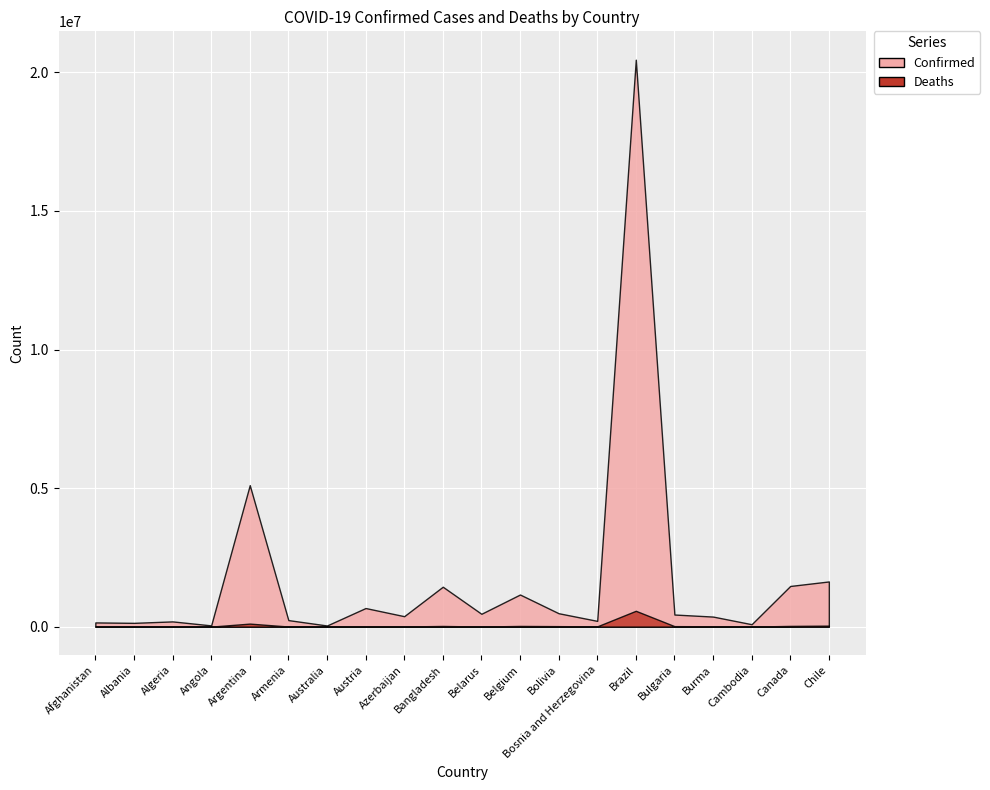

How many interior local valleys does the Confirmed series have?

7